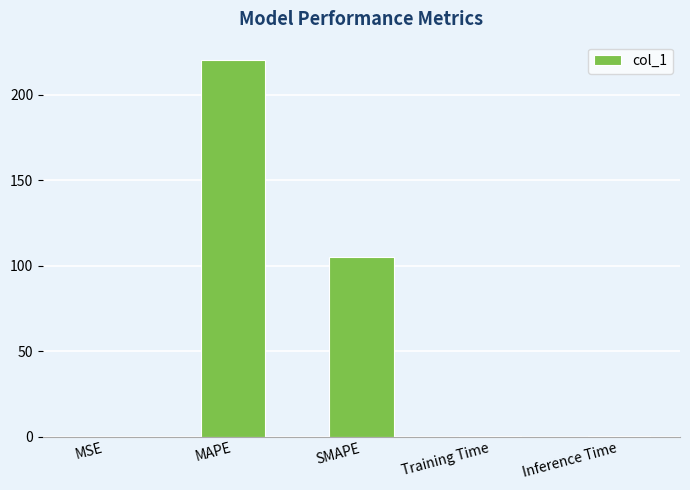

At which category does the chart reach its peak across all series?

MAPE